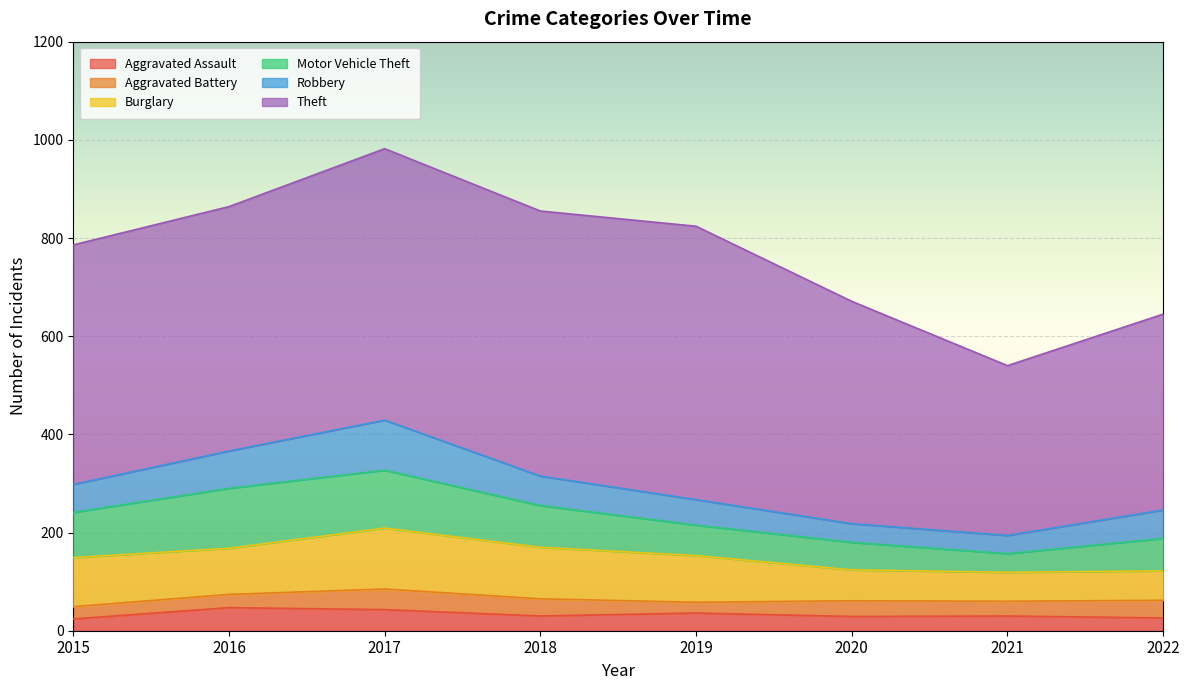

List the labels in order of Aggravated Assault value, smallest first.

2015, 2022, 2020, 2018, 2021, 2019, 2017, 2016